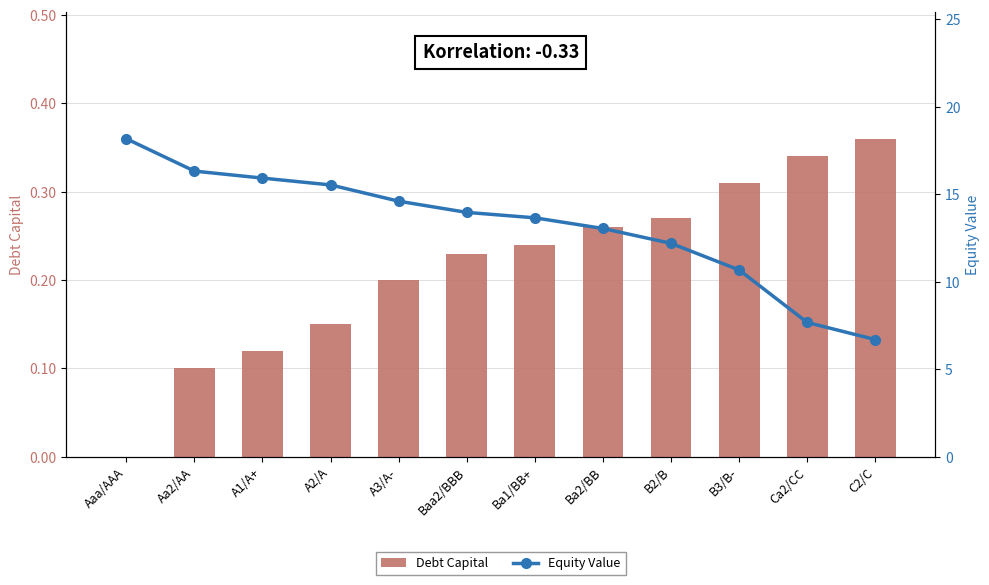

True or false: Debt Capital has a value of -0.1 at Aaa/AAA.

False